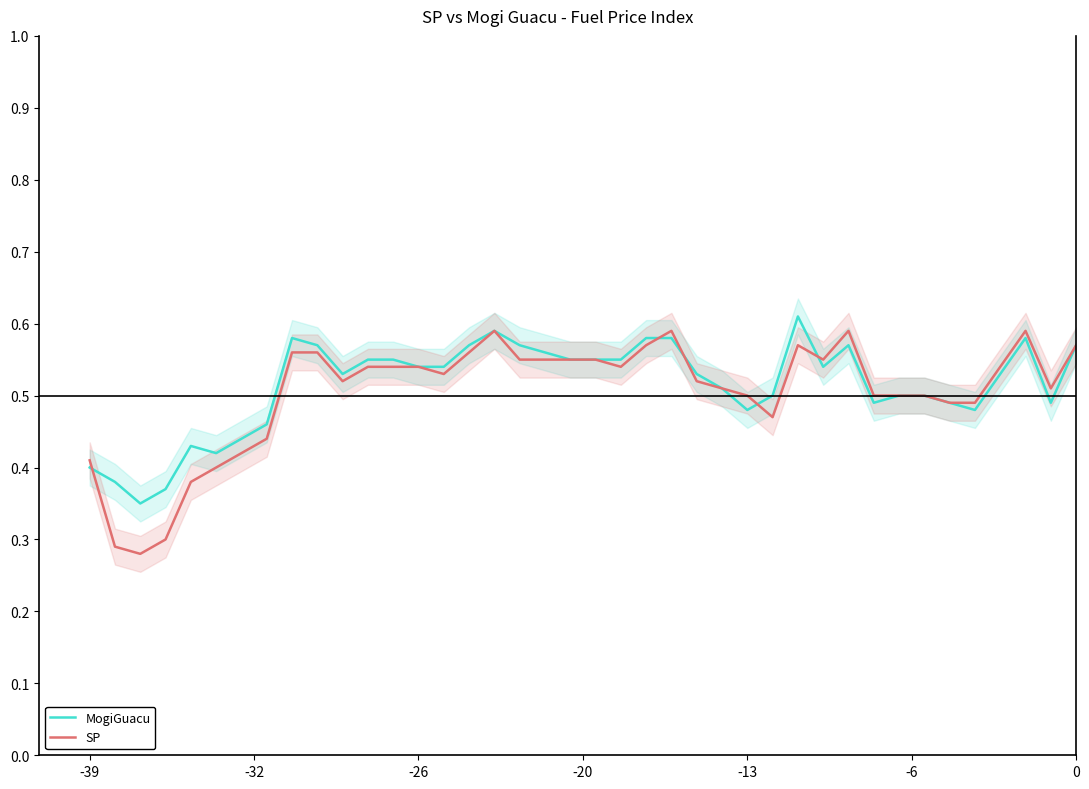

Which series has the largest total across all categories?

MogiGuacu